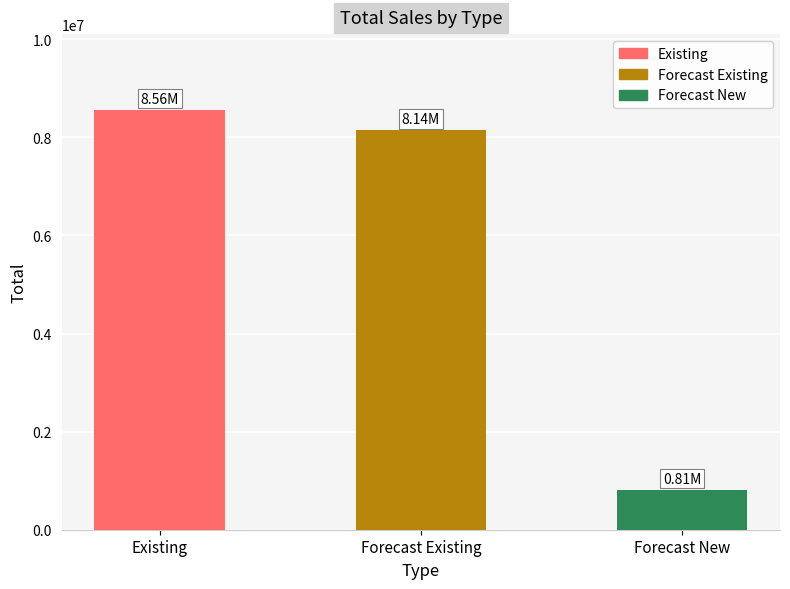

What is the difference between the values at Existing and Forecast New?

7751693.7